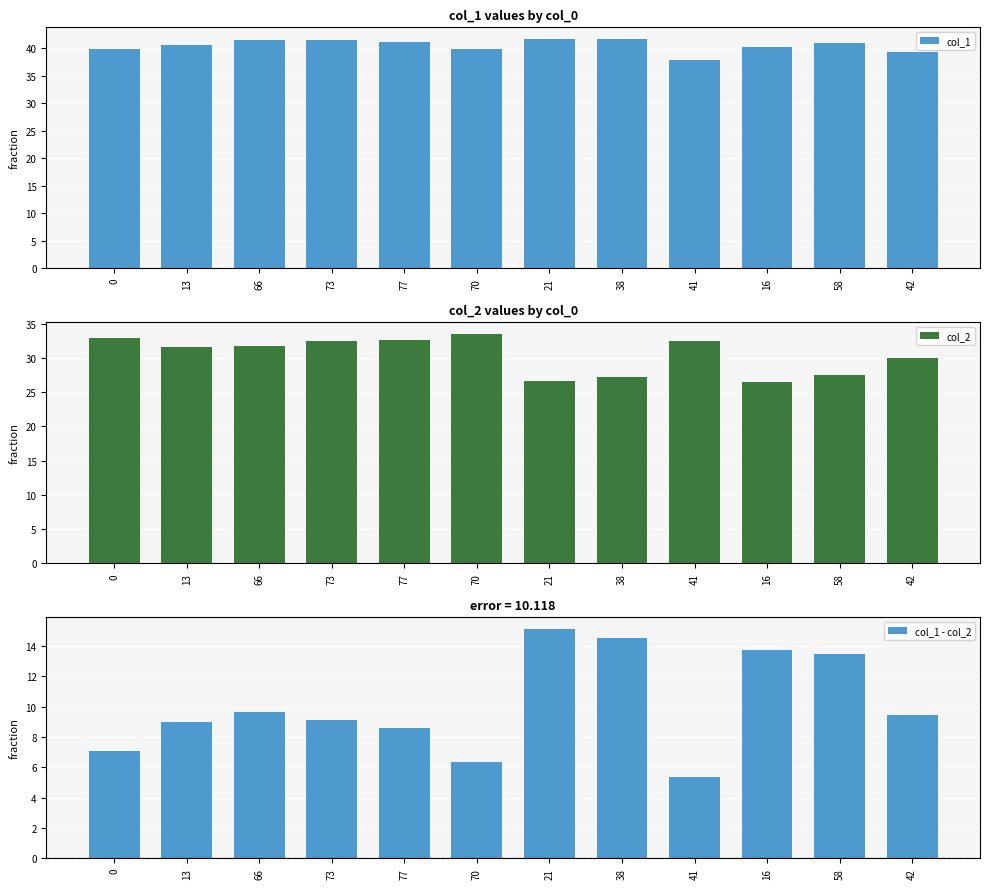

Which series has the largest total across all categories?

col_1